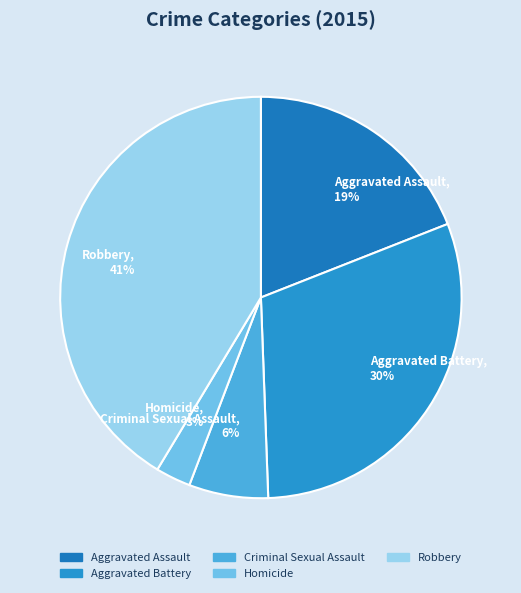

Which slice is the largest?

Robbery